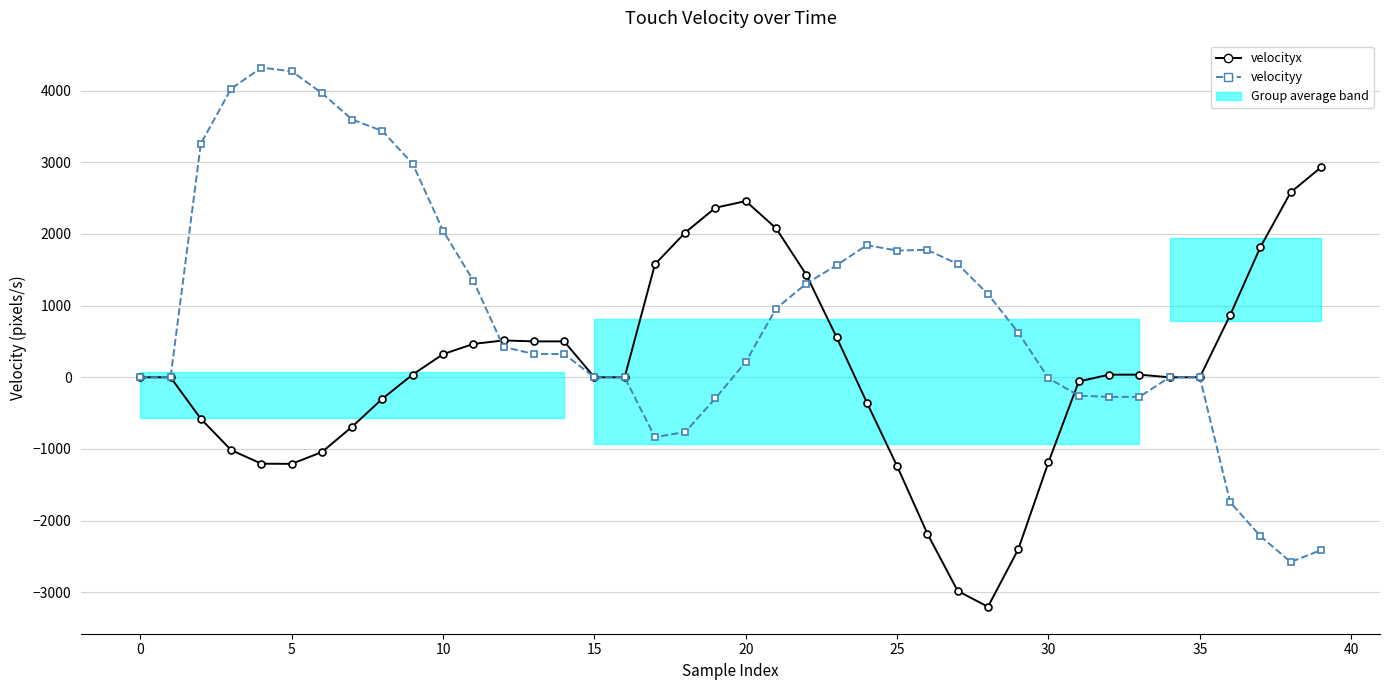

What is the spread (max minus min) of values at 17?

2411.7